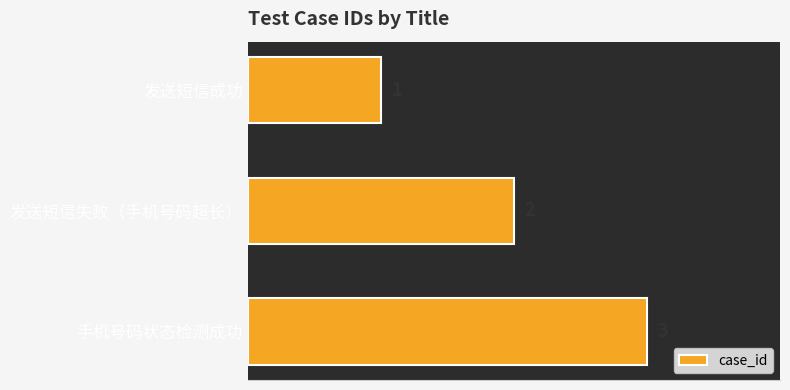

How many bars are there in total?

3